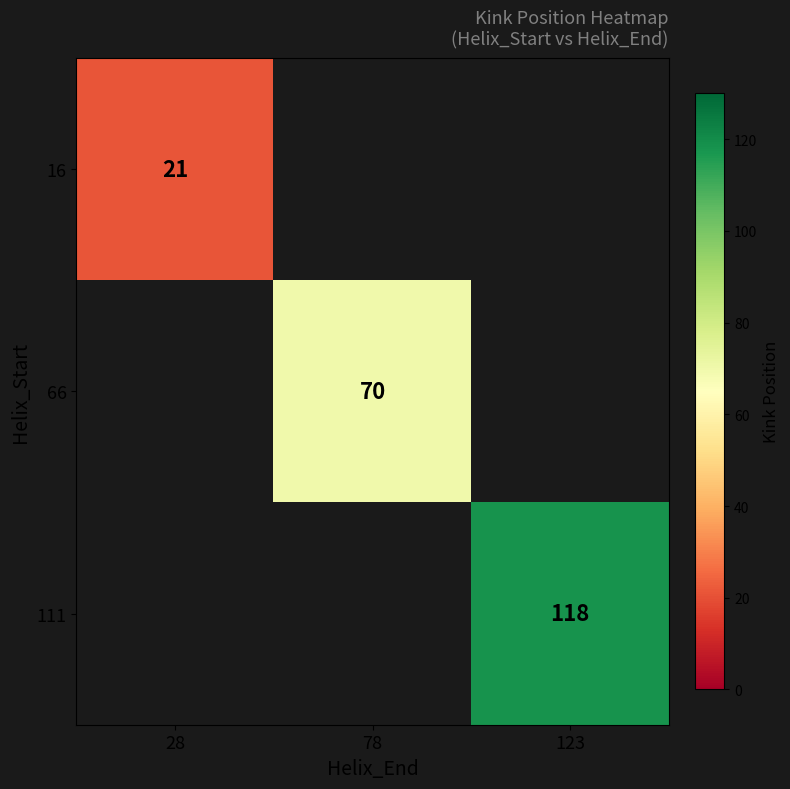

The value of 16 at 28 is 21. True or false?

True